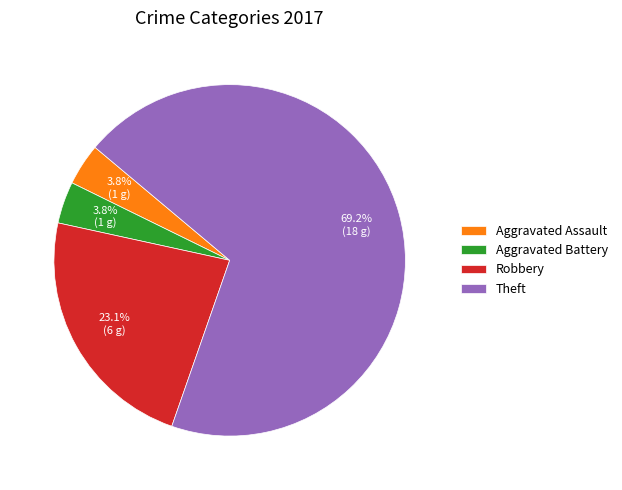

Which has a higher value, Robbery or Aggravated Battery?

Robbery